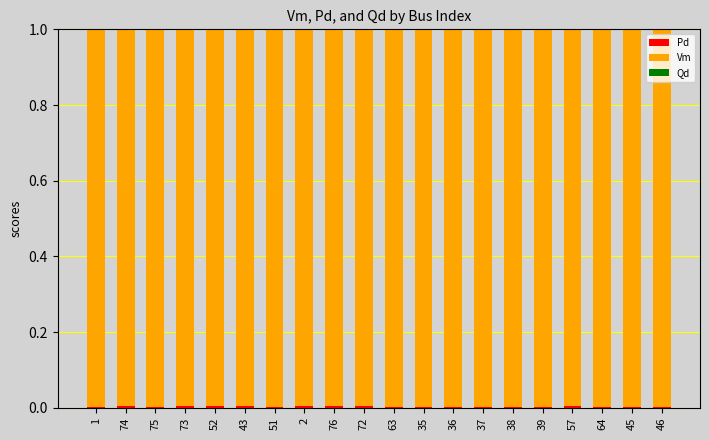

What is the total value across all series at 75?

1.0